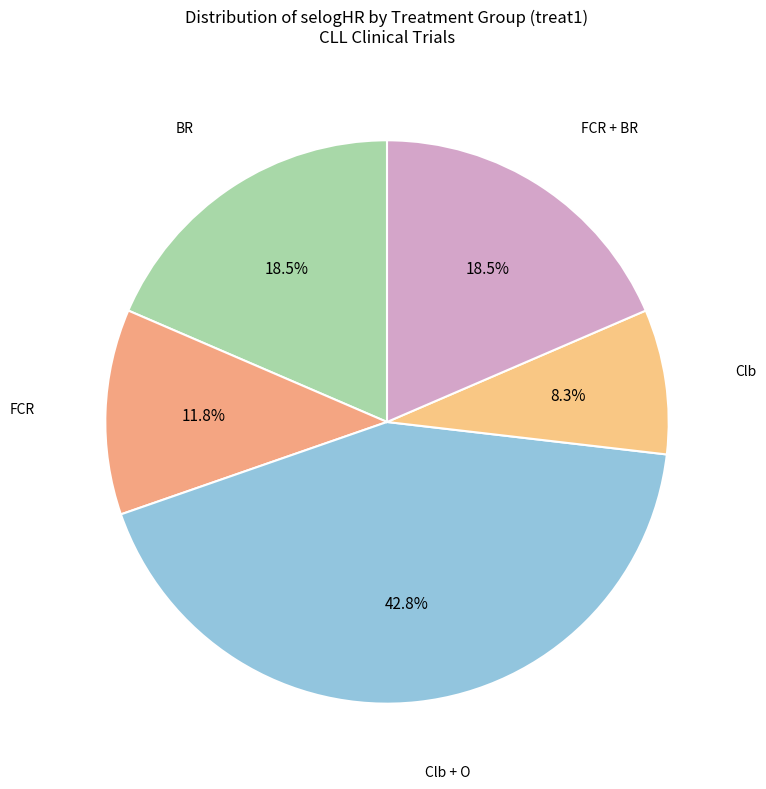

Does any single category account for the majority?

No